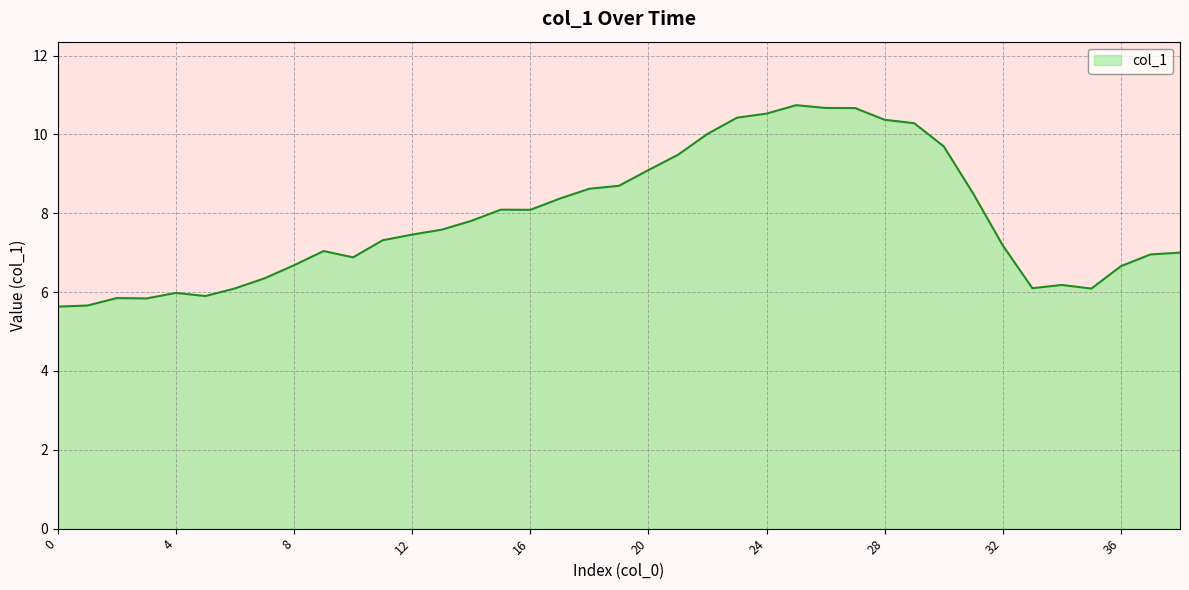

What is the difference between the maximum and minimum values?

5.1